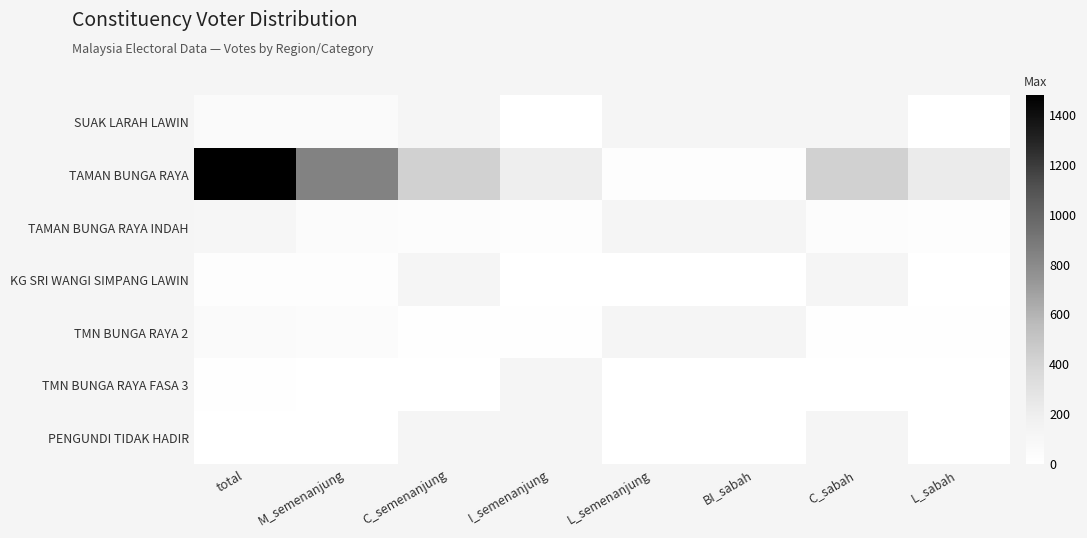

At which label is SUAK LARAH LAWIN closest to 28?

M_semenanjung